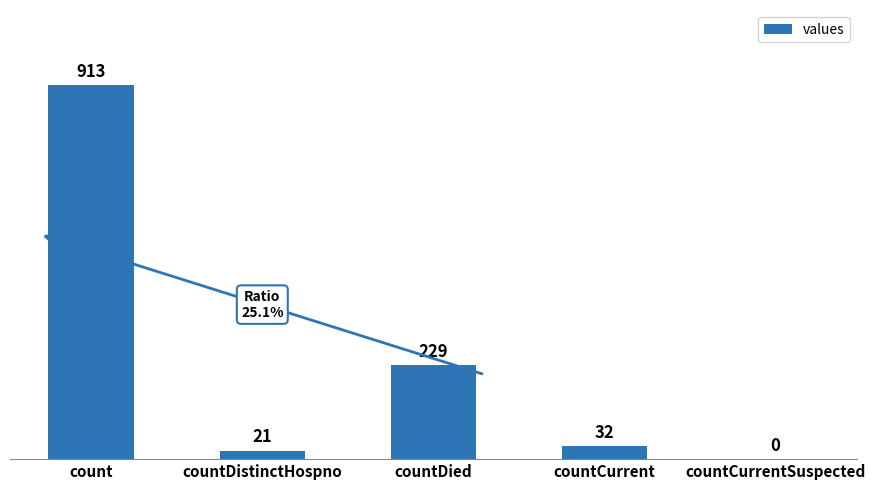

Is it true that the value at count is 392?

False